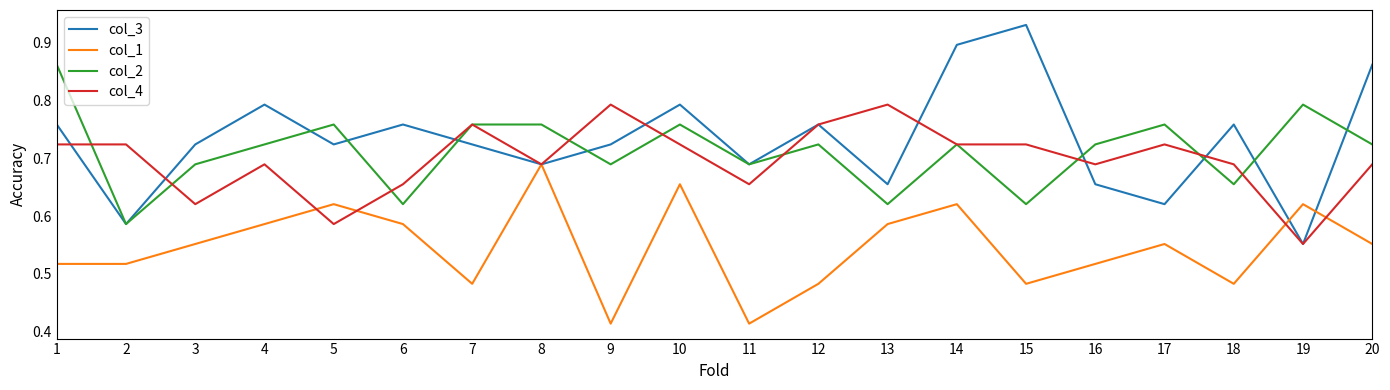

How many lines are shown in the chart?

4